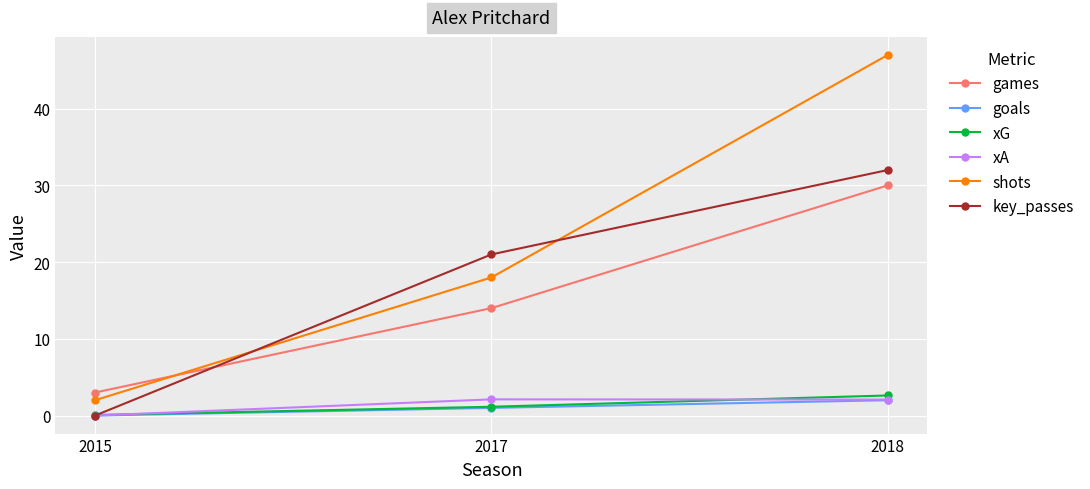

What is the maximum value shown in the chart?

47.0